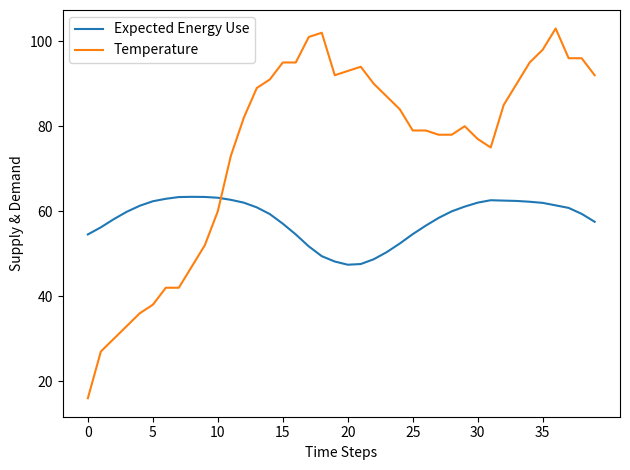

How many intersections are there between Expected Energy Use and Temperature?

1